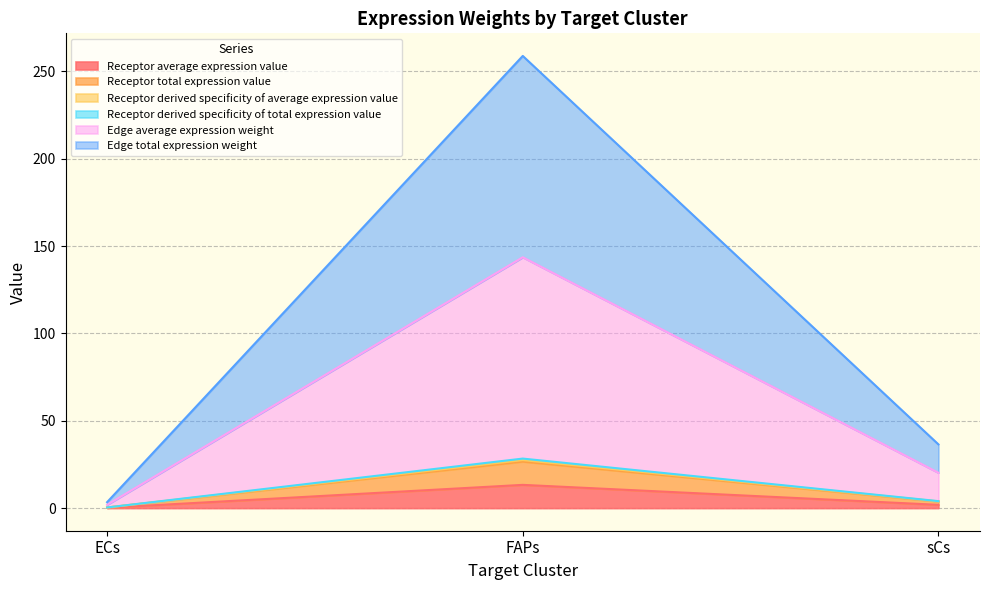

What is the label of the 2nd point from the right?

FAPs